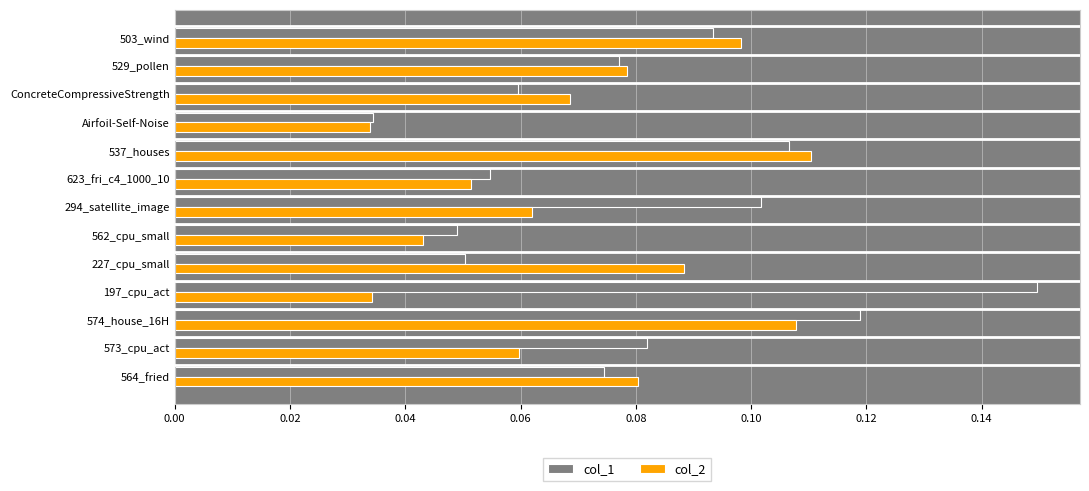

Which series has the largest total across all categories?

col_1